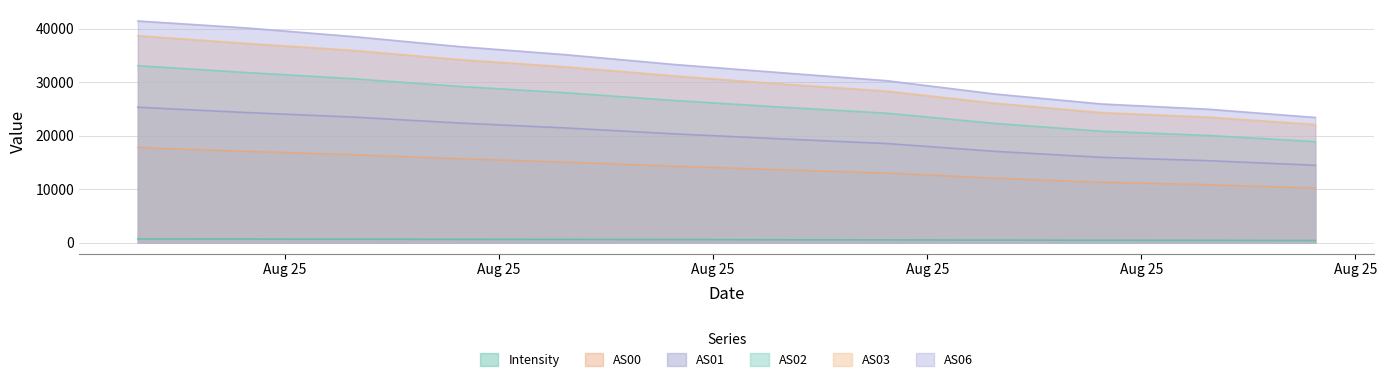

Reading right to left, extract all data points from this chart.

Intensity: 391.2	415.2	433.3	462.2	495.0	522.4	551.3	583.7	602.3	626.3	653.3	669.9
AS00: 10187.0	10809.0	11272.0	12032.0	12994.0	13613.0	14278.0	15033.0	15671.0	16430.0	17057.0	17762.0
AS01: 14453.0	15310.0	15935.0	17063.0	18509.0	19394.0	20333.0	21424.0	22352.0	23469.0	24320.0	25305.0
AS02: 18867.0	20021.0	20817.0	22281.0	24178.0	25333.0	26575.0	28003.0	29194.0	30639.0	31806.0	33066.0
AS03: 22060.0	23447.0	24297.0	26059.0	28300.0	29663.0	31169.0	32837.0	34211.0	35941.0	37243.0	38665.0
AS06: 23386.0	24928.0	25915.0	27784.0	30252.0	31771.0	33310.0	35117.0	36641.0	38525.0	40142.0	41424.0